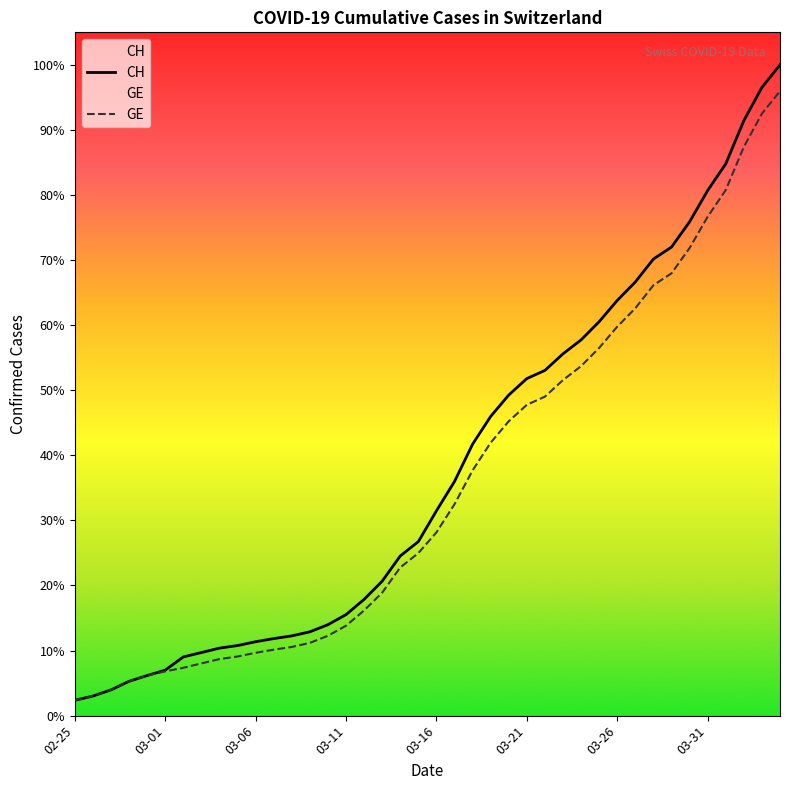

At which category is the sum across all series the highest?

39